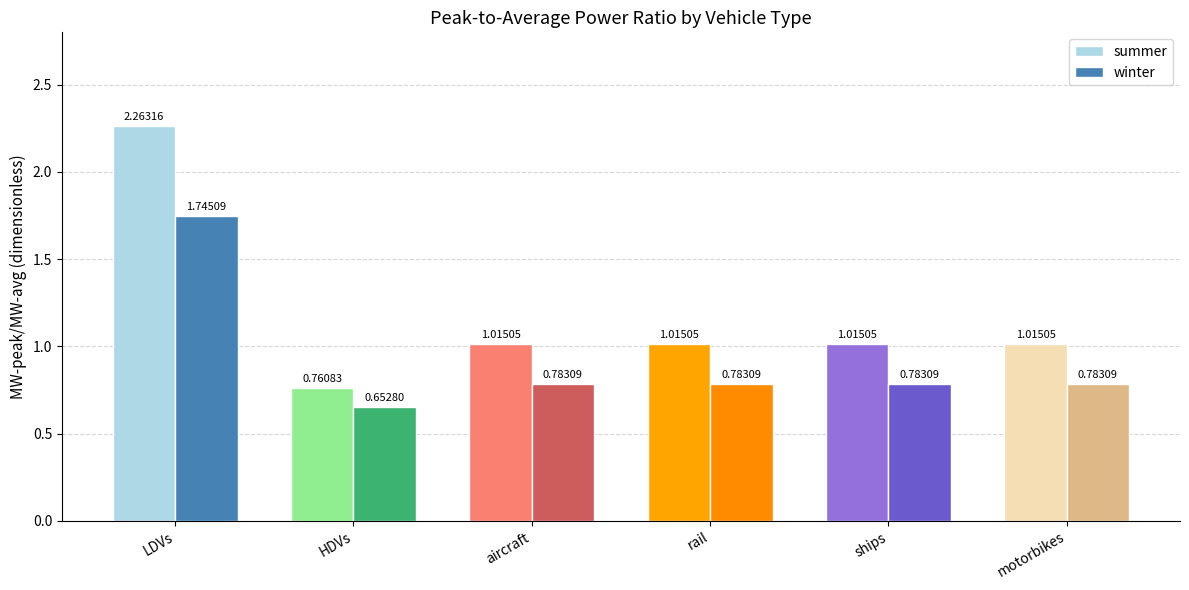

At rail, list the series in order from smallest to largest.

winter, summer